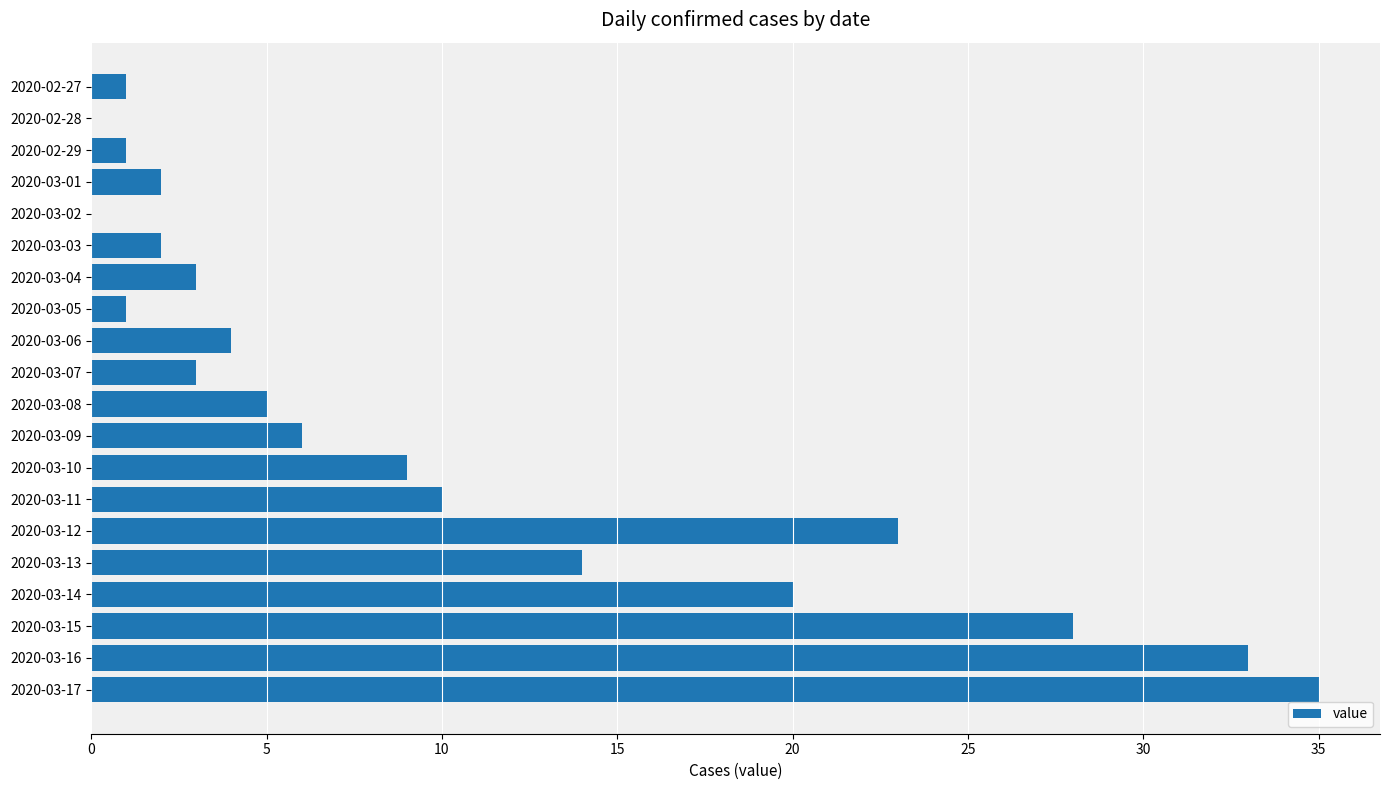

The chart shows a value of 1 at 2020-02-27. True or false?

True